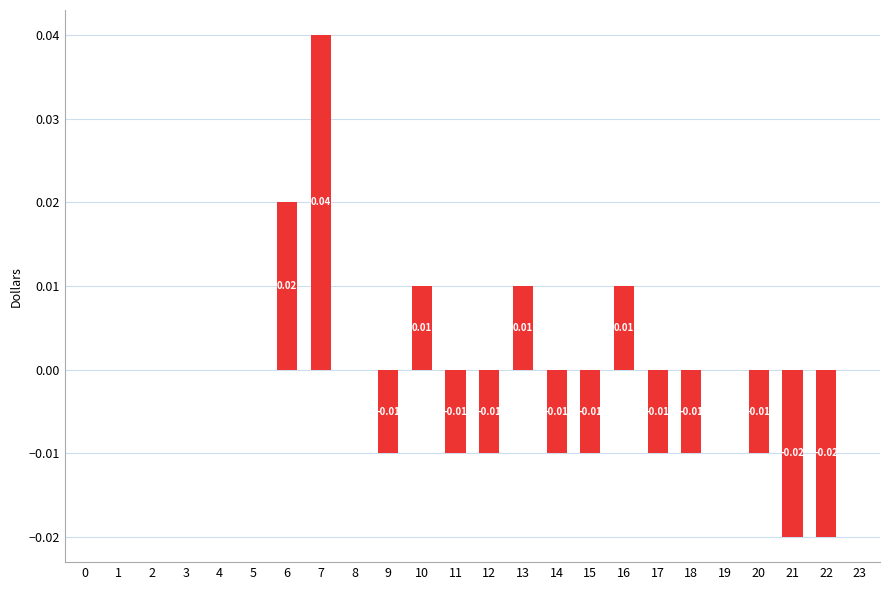

Between 3 and 10, which is larger?

10